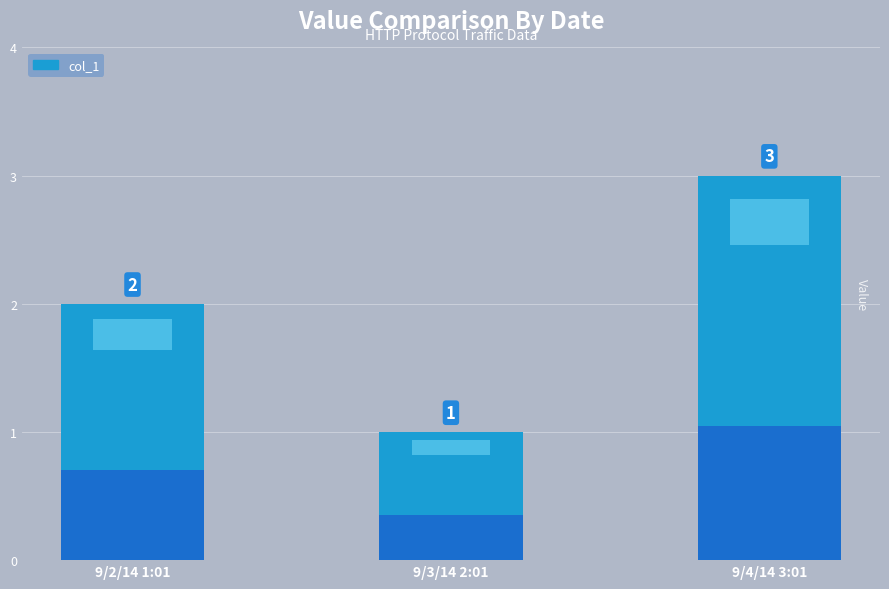

Is it true that the value at 9/2/14 1:01 is 1?

False